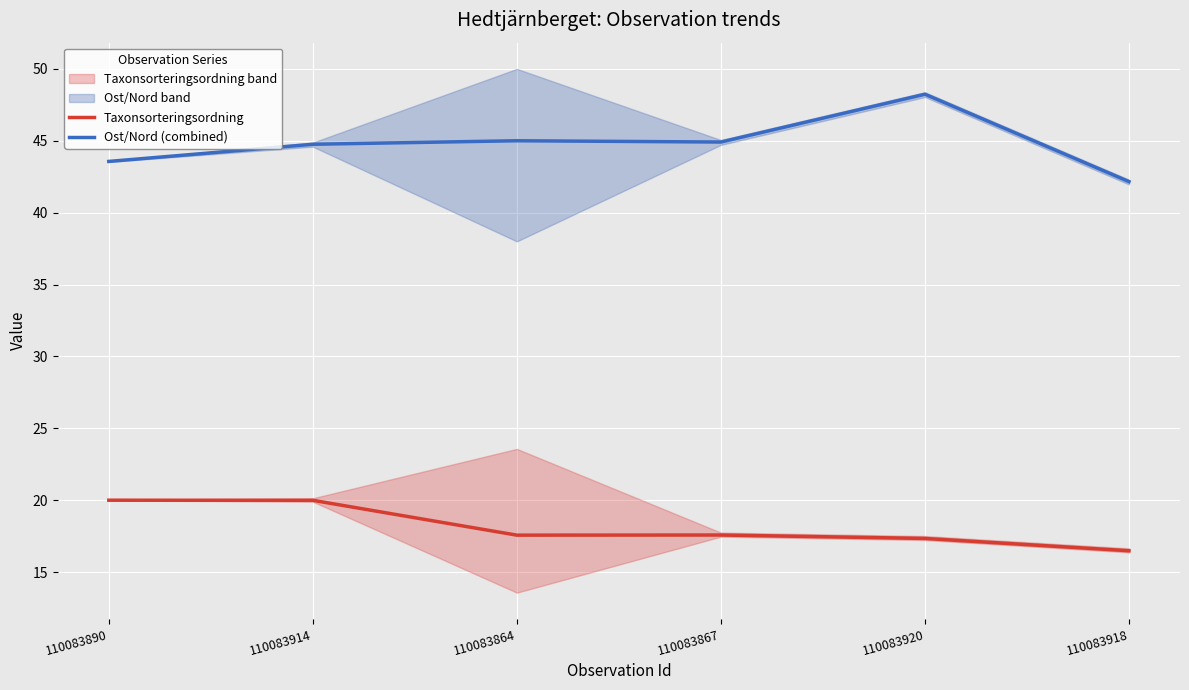

At which category does the chart reach its minimum across all series?

110083918